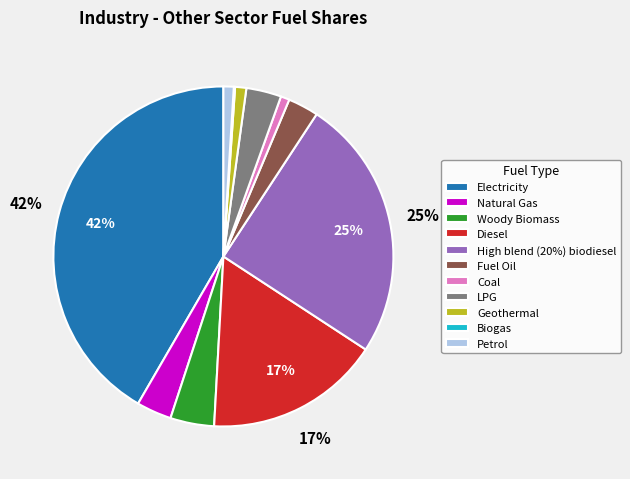

Which slice is the largest?

Electricity